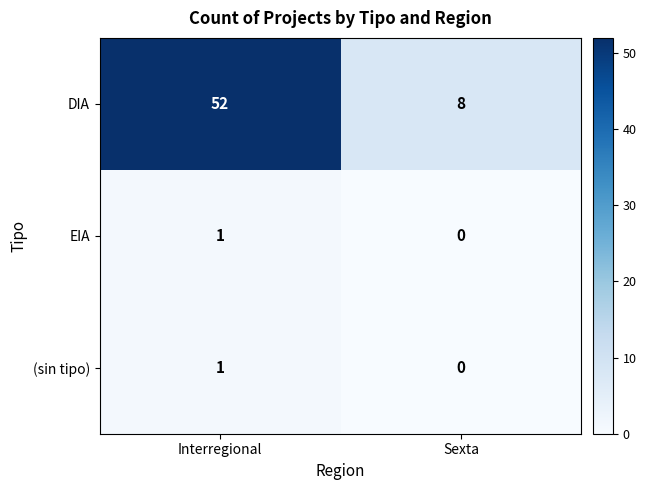

Which series has the widest spread of values?

DIA